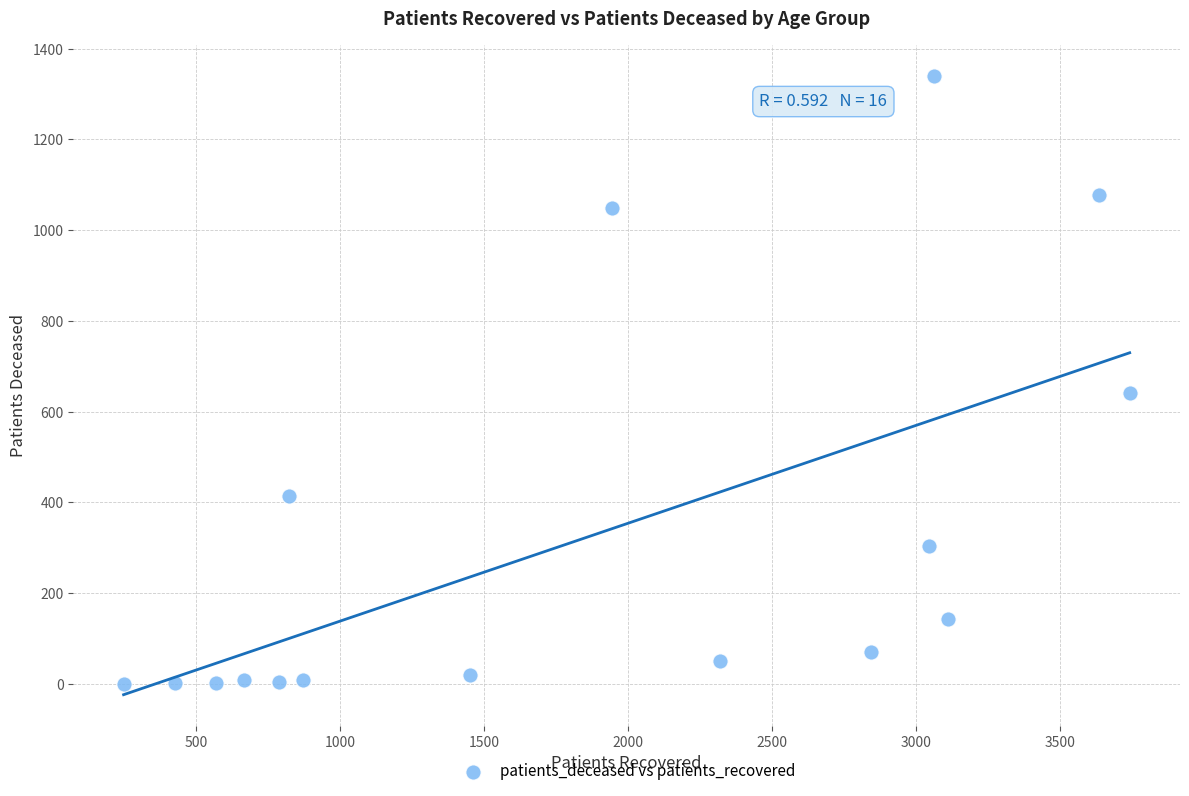

What Y value in the scatter plot is closest to 669?

642